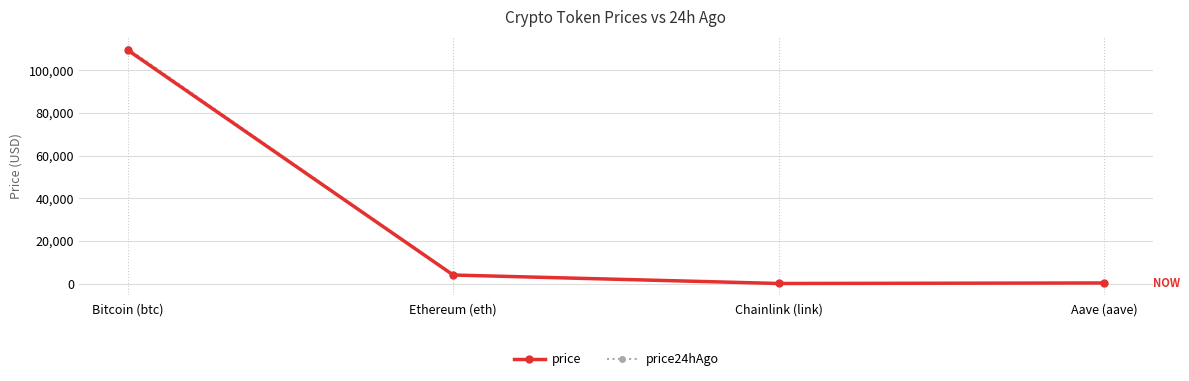

What is the label of the 1st point from the left?

Bitcoin (btc)